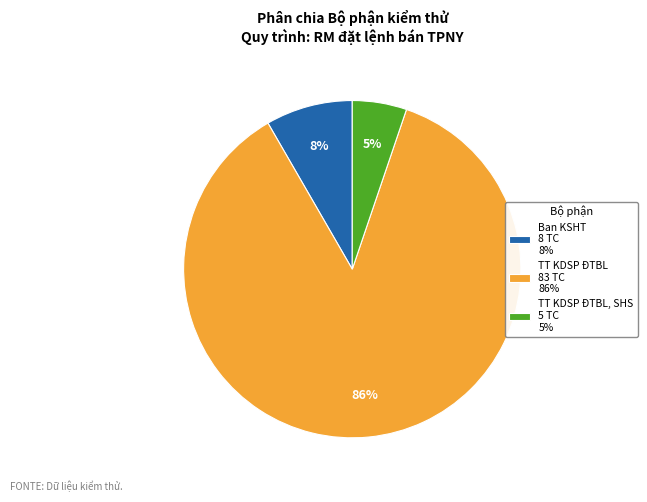

Is the sum of Ban KSHT 8 TC 8% and TT KDSP ĐTBL 83 TC 86% greater than half?

Yes